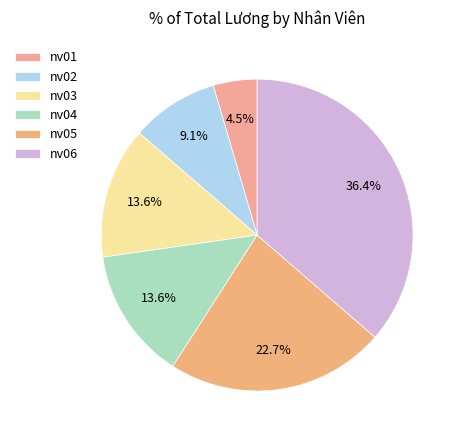

Rank the categories by value from highest to lowest.

nv06, nv05, nv03, nv04, nv02, nv01